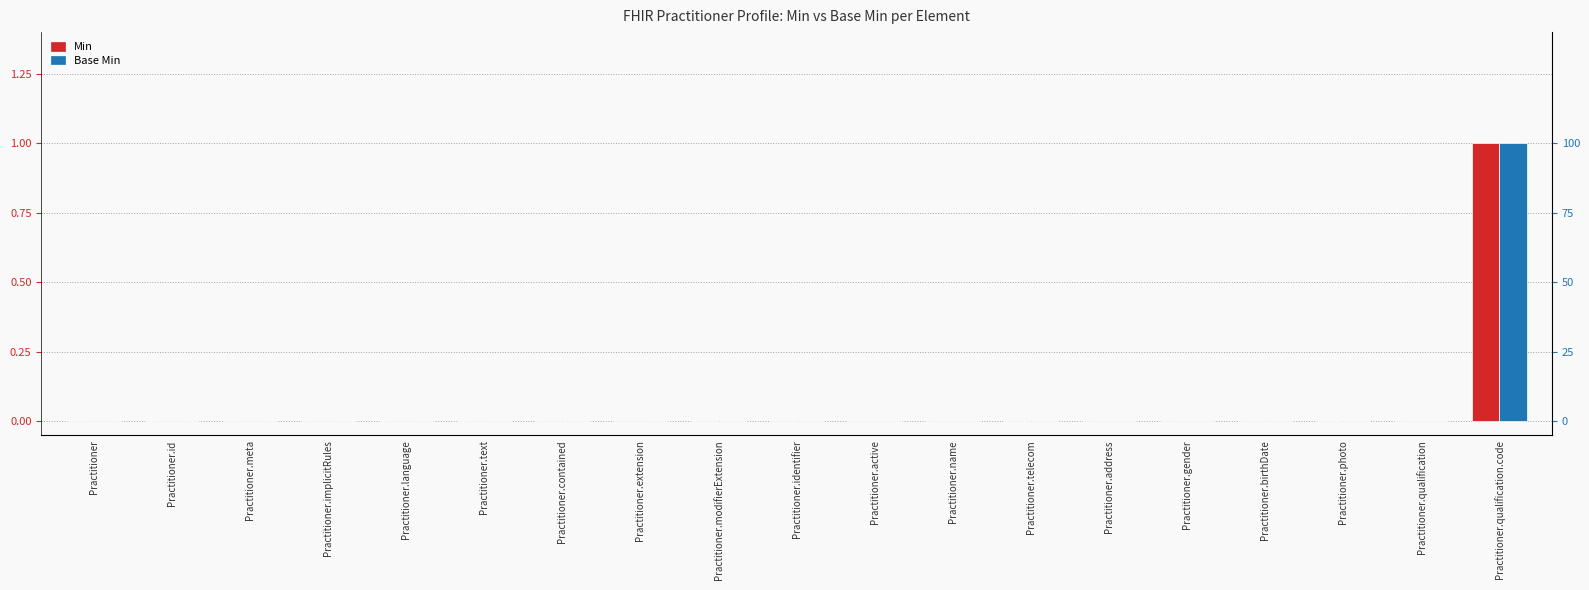

What is the highest value of the Base Min series?

1